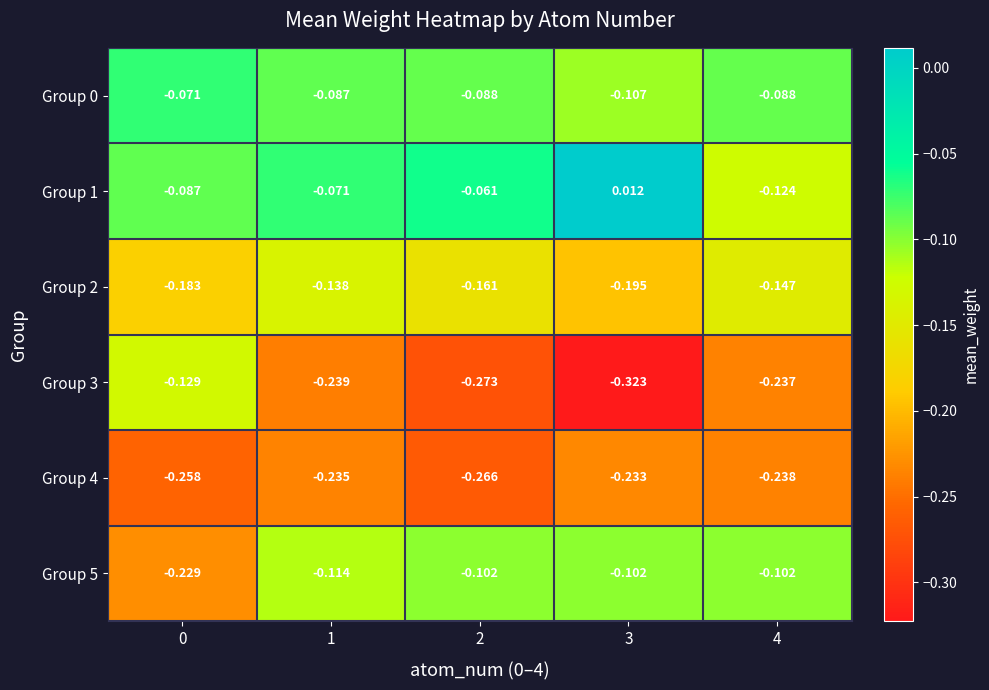

How many data points in Group 1 are less than 0?

4